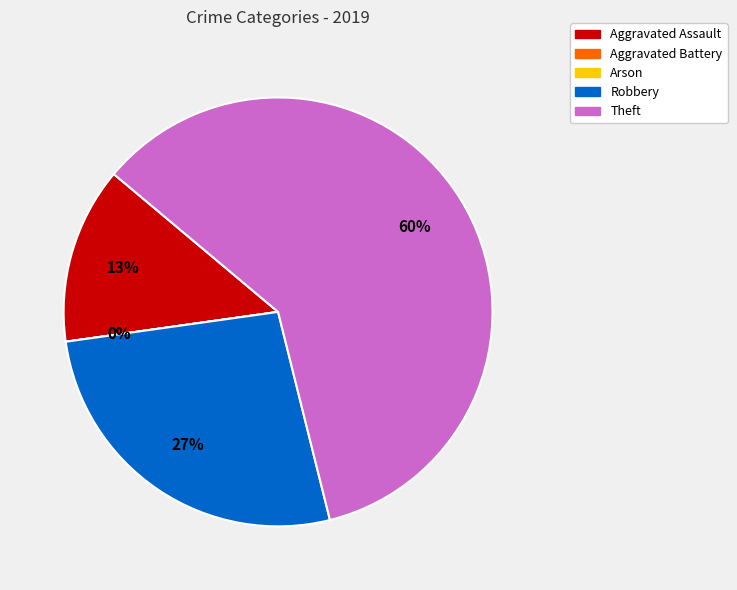

Which has a higher value, Aggravated Assault or Theft?

Theft